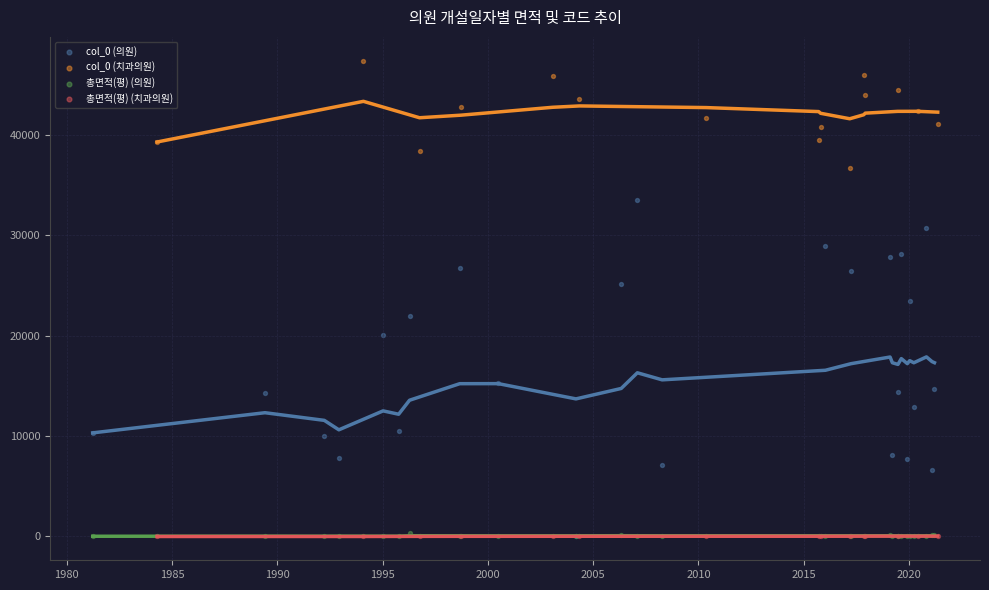

Which series has the largest Y range (max minus min)?

col_0 (의원)